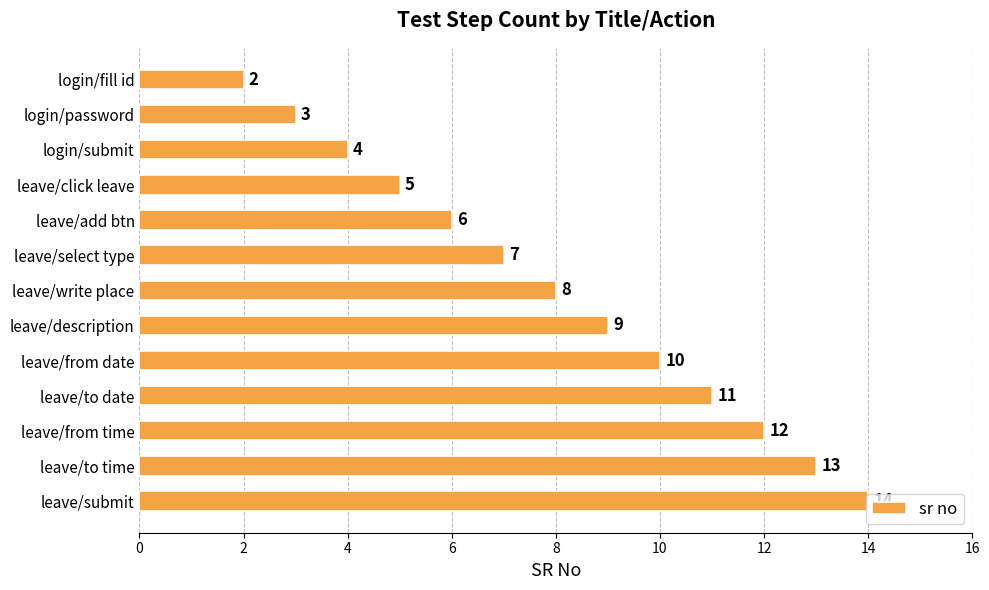

What is the approximate value at leave/description?

9